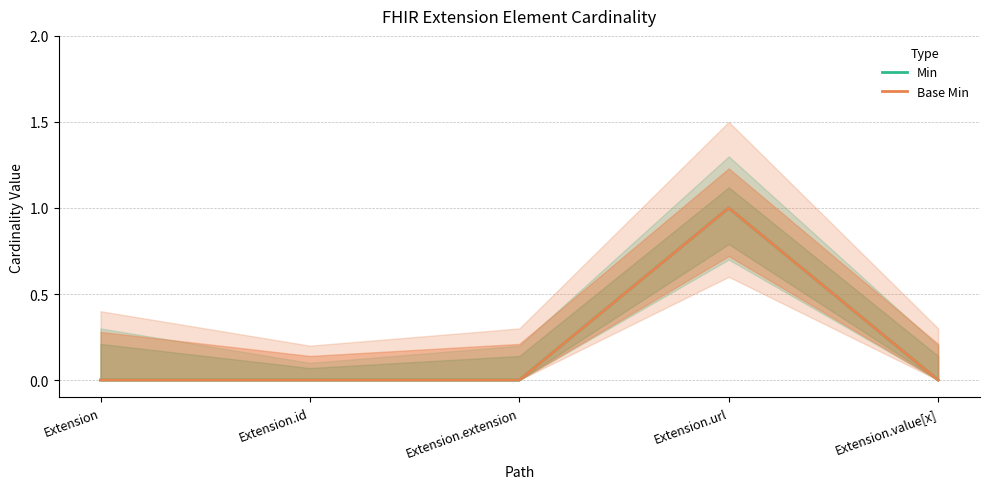

Which series has the largest range (max minus min)?

Min